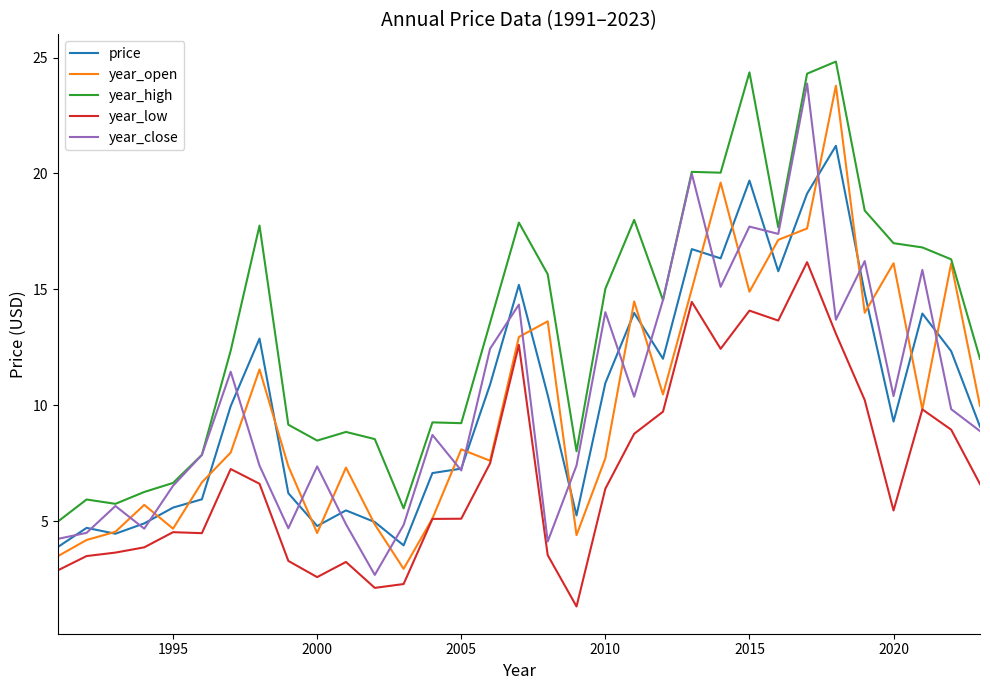

Does the chart have visible grid lines?

No